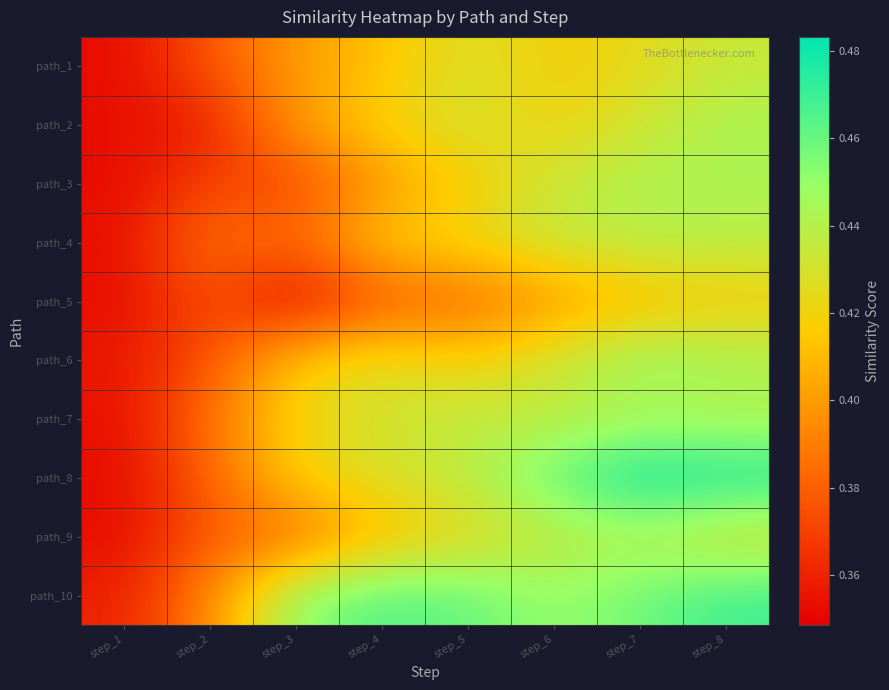

Reading left to right, list all the values displayed in this chart.

path_1: step_1=0.4	step_2=0.4	step_3=0.4	step_4=0.4	step_5=0.4	step_6=0.4	step_7=0.4	step_8=0.4
path_2: step_1=0.4	step_2=0.4	step_3=0.4	step_4=0.4	step_5=0.4	step_6=0.4	step_7=0.4	step_8=0.4
path_3: step_1=0.4	step_2=0.4	step_3=0.4	step_4=0.4	step_5=0.4	step_6=0.4	step_7=0.4	step_8=0.4
path_4: step_1=0.4	step_2=0.4	step_3=0.4	step_4=0.4	step_5=0.4	step_6=0.4	step_7=0.4	step_8=0.4
path_5: step_1=0.4	step_2=0.4	step_3=0.3	step_4=0.4	step_5=0.4	step_6=0.4	step_7=0.4	step_8=0.4
path_6: step_1=0.4	step_2=0.4	step_3=0.4	step_4=0.4	step_5=0.4	step_6=0.4	step_7=0.5	step_8=0.4
path_7: step_1=0.4	step_2=0.4	step_3=0.4	step_4=0.4	step_5=0.4	step_6=0.4	step_7=0.4	step_8=0.4
path_8: step_1=0.4	step_2=0.4	step_3=0.4	step_4=0.4	step_5=0.4	step_6=0.5	step_7=0.5	step_8=0.5
path_9: step_1=0.4	step_2=0.4	step_3=0.4	step_4=0.4	step_5=0.4	step_6=0.4	step_7=0.4	step_8=0.4
path_10: step_1=0.4	step_2=0.4	step_3=0.5	step_4=0.5	step_5=0.5	step_6=0.4	step_7=0.5	step_8=0.5